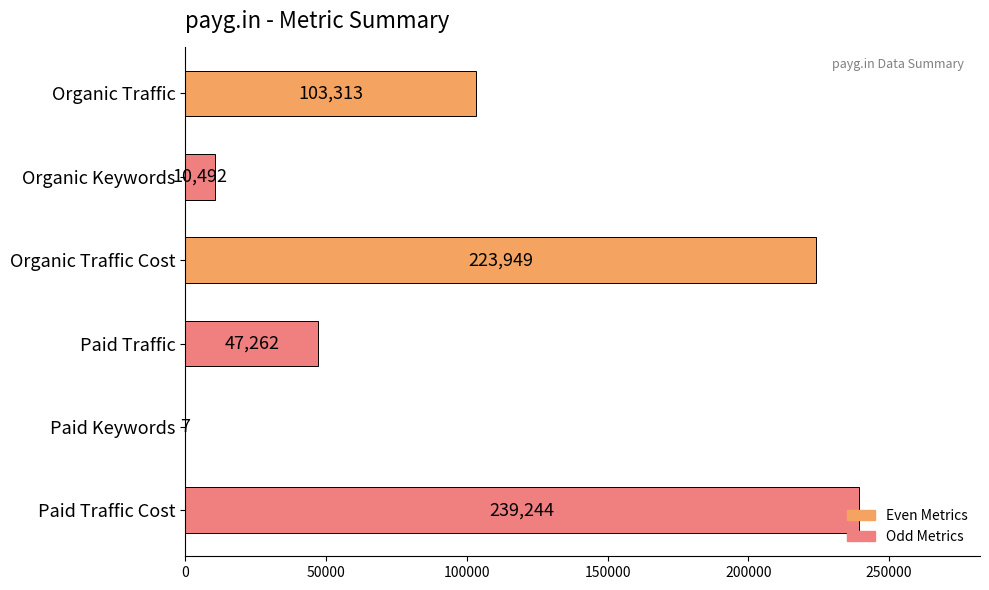

What is the change in value from Organic Keywords to Paid Keywords?

-10485